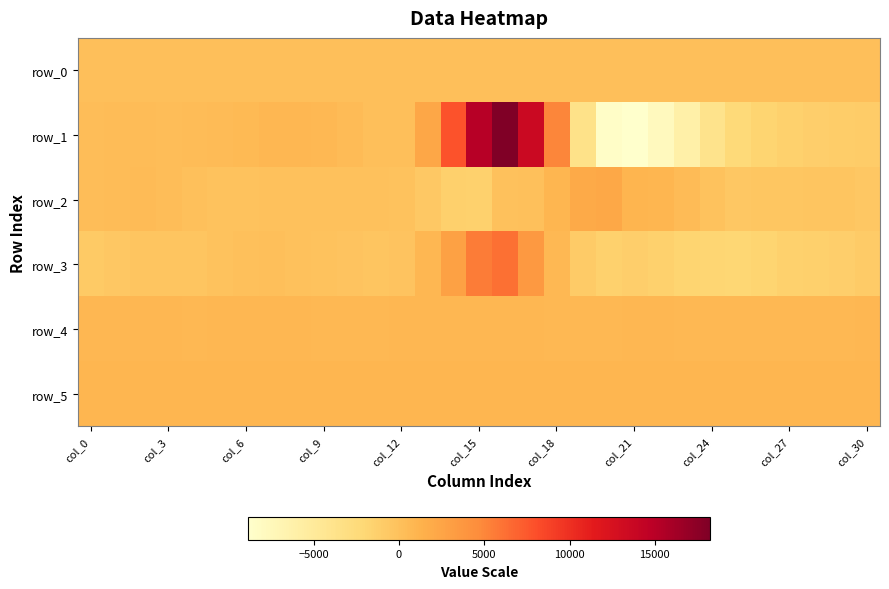

Which series has the largest total across all categories?

row_5